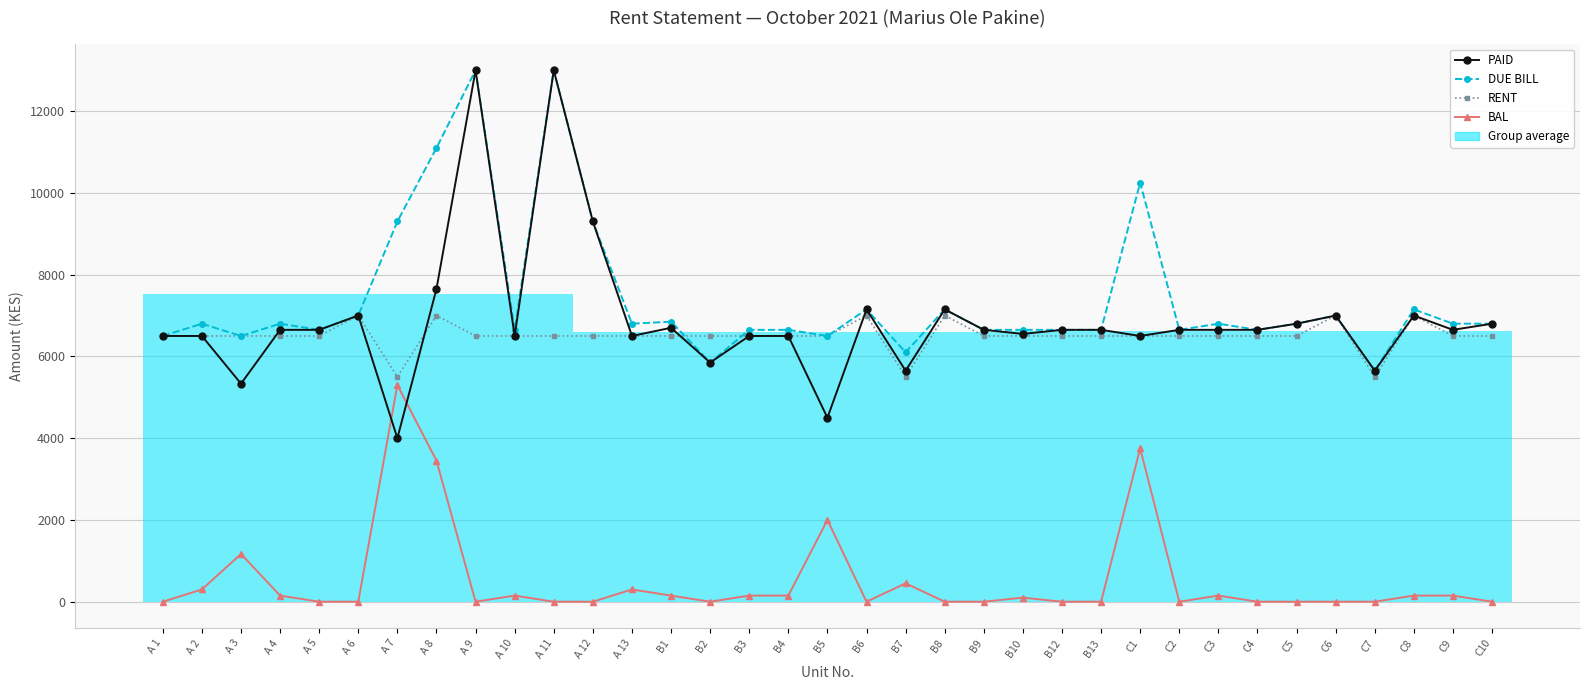

How many interior local peaks does the DUE BILL series have?

11